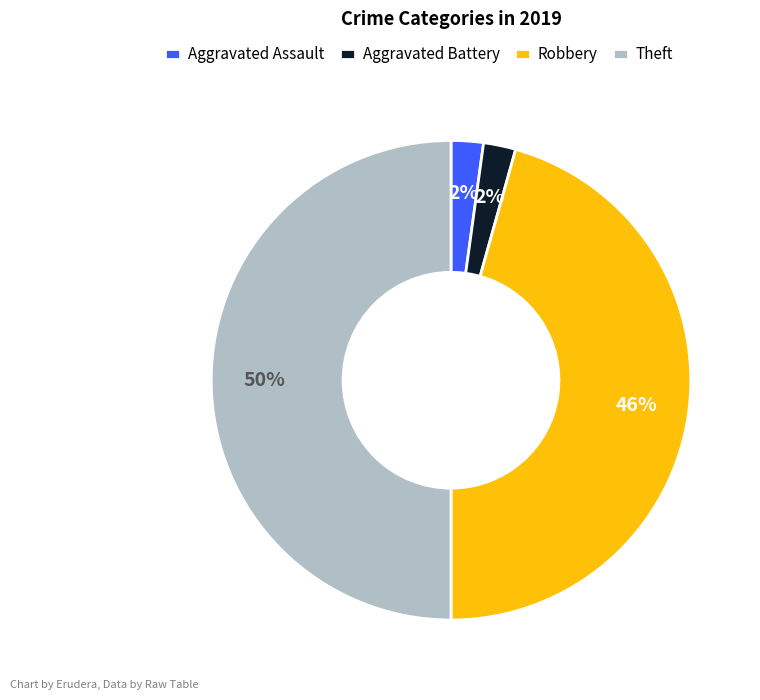

How many slices are in this pie chart?

4